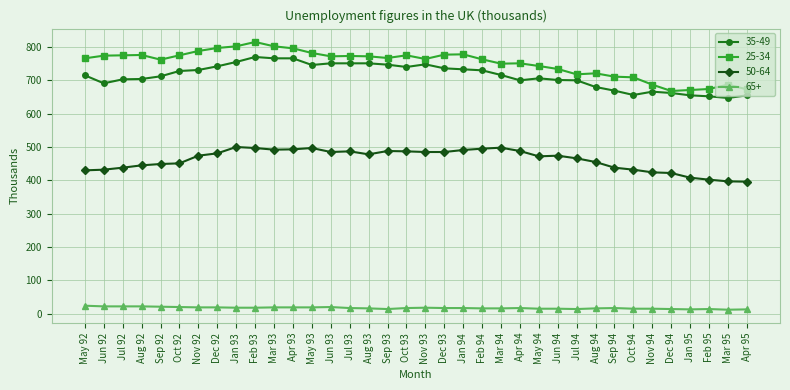

What value does the 35-49 series have at Aug 94, to the nearest 50?

700